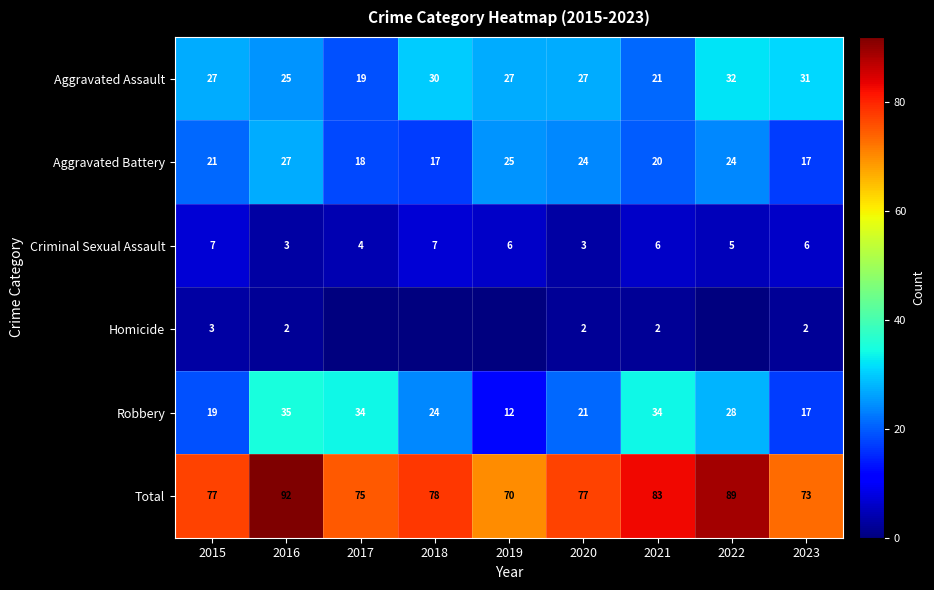

Which category has the highest value across all series?

2016